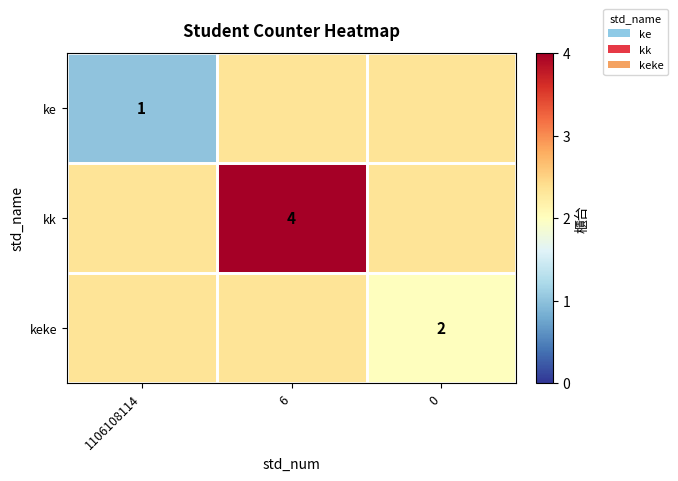

True or false: kk has a value of 4.0 at 6.

True